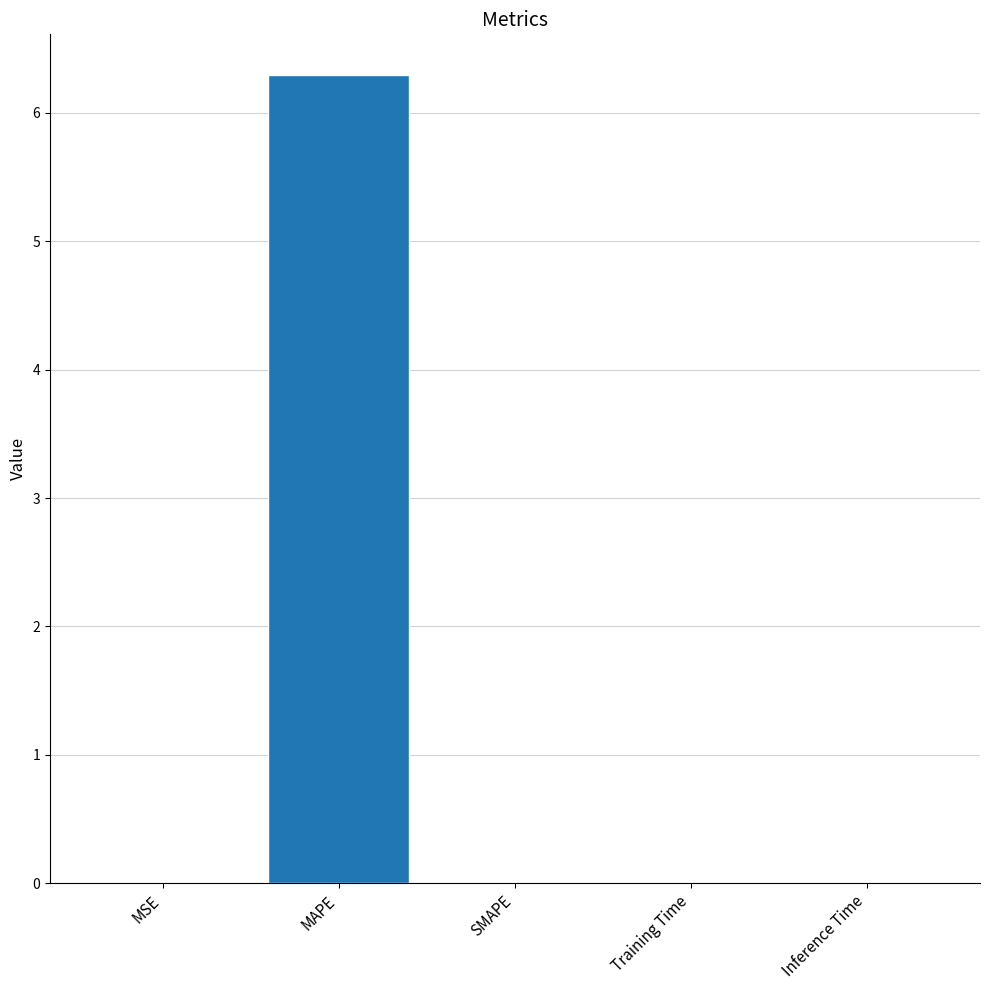

What is the greatest value displayed?

6.3